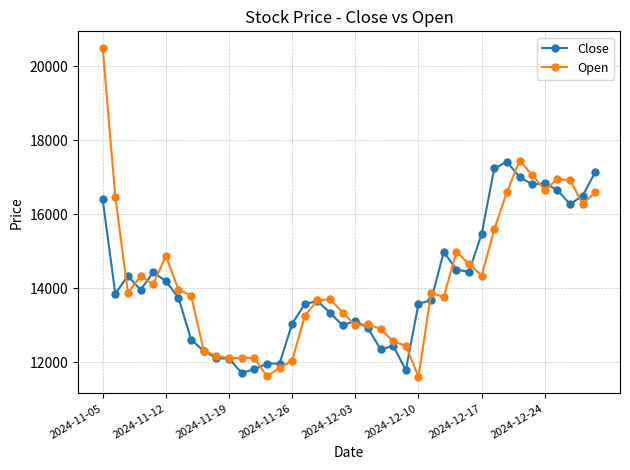

What is the value of the Open point at the 26th from the left?

11600